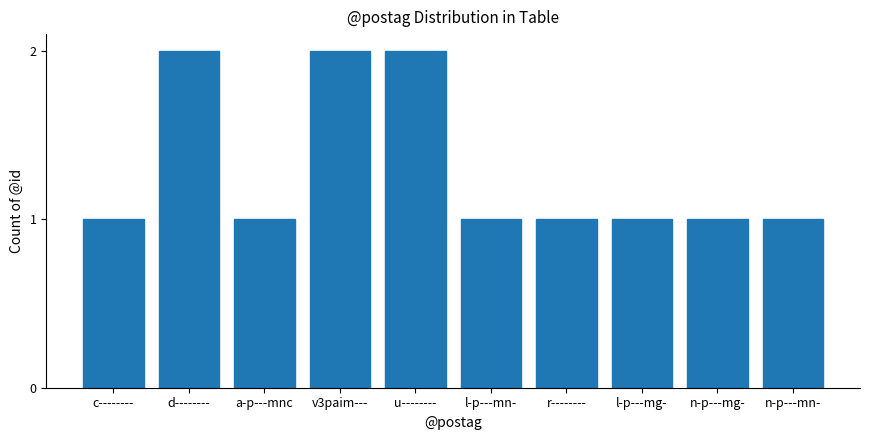

What is the ratio of the value at v3paim--- to the value at a-p---mnc?

2.0